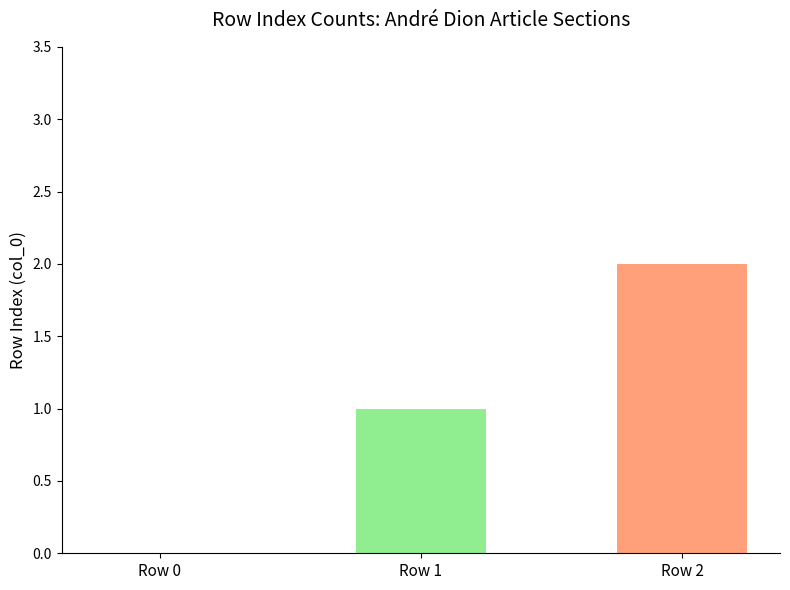

How many distinct data groups are displayed?

1